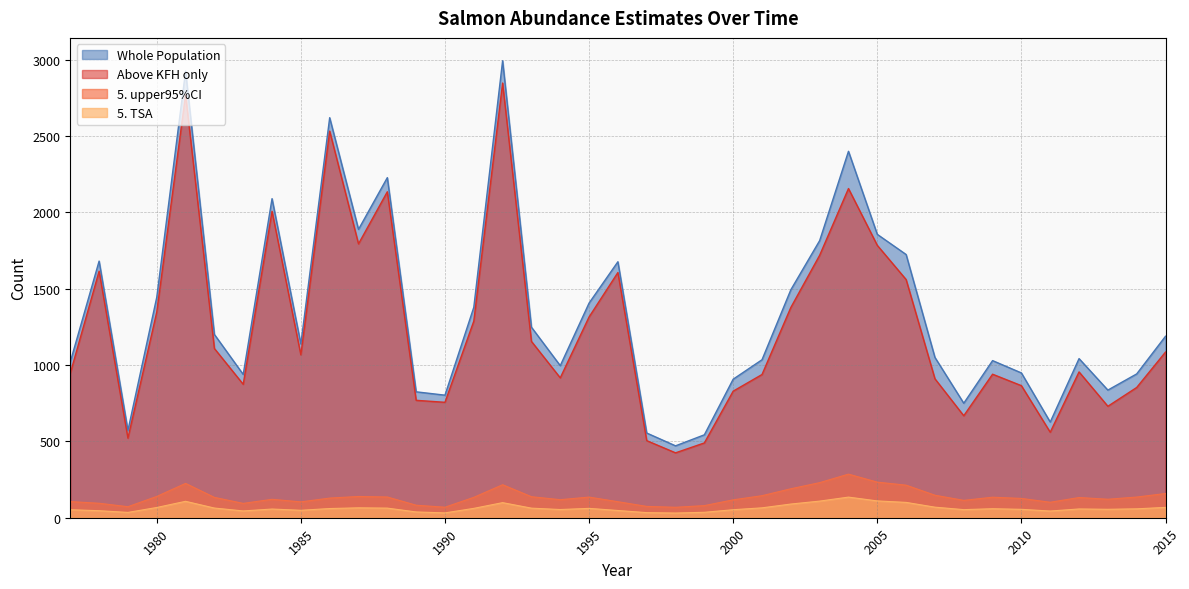

True or false: 5. TSA and Whole Population cross at least once.

False